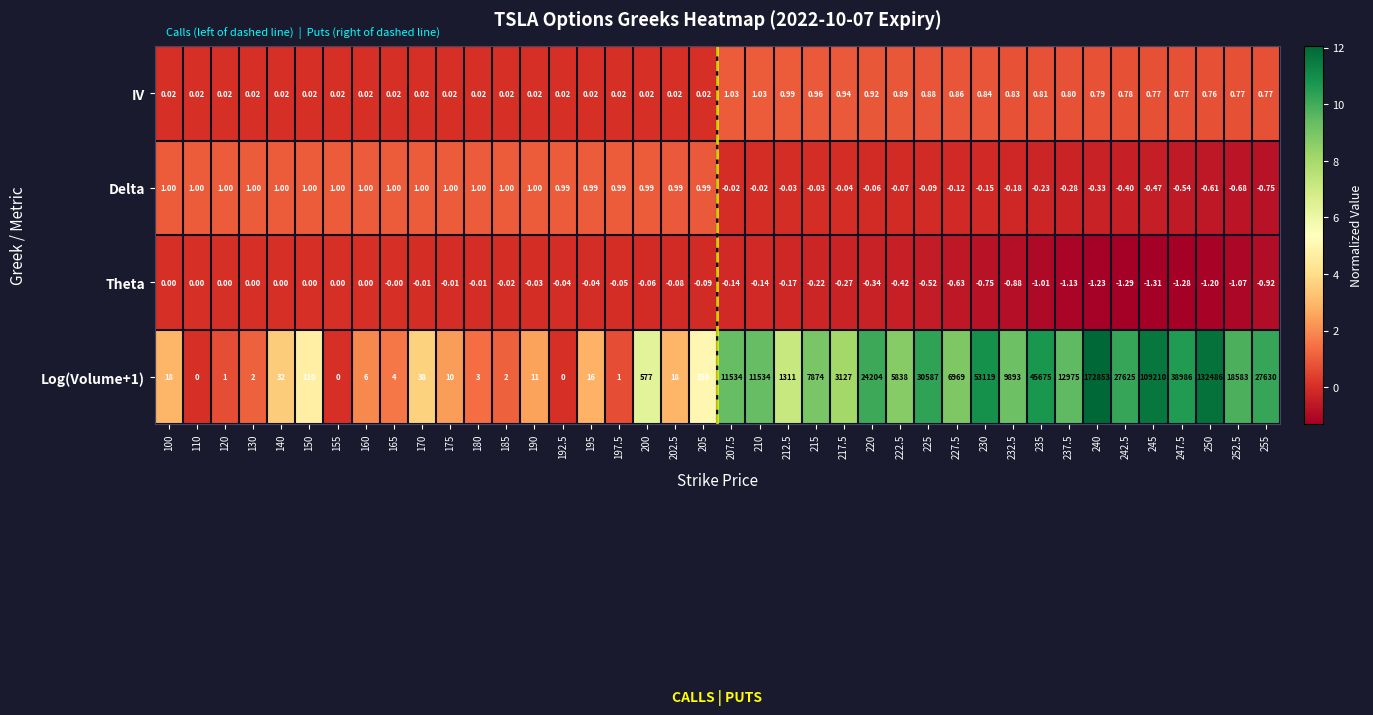

Is the value of Theta at 202.5 greater than the value of IV at 242.5?

No